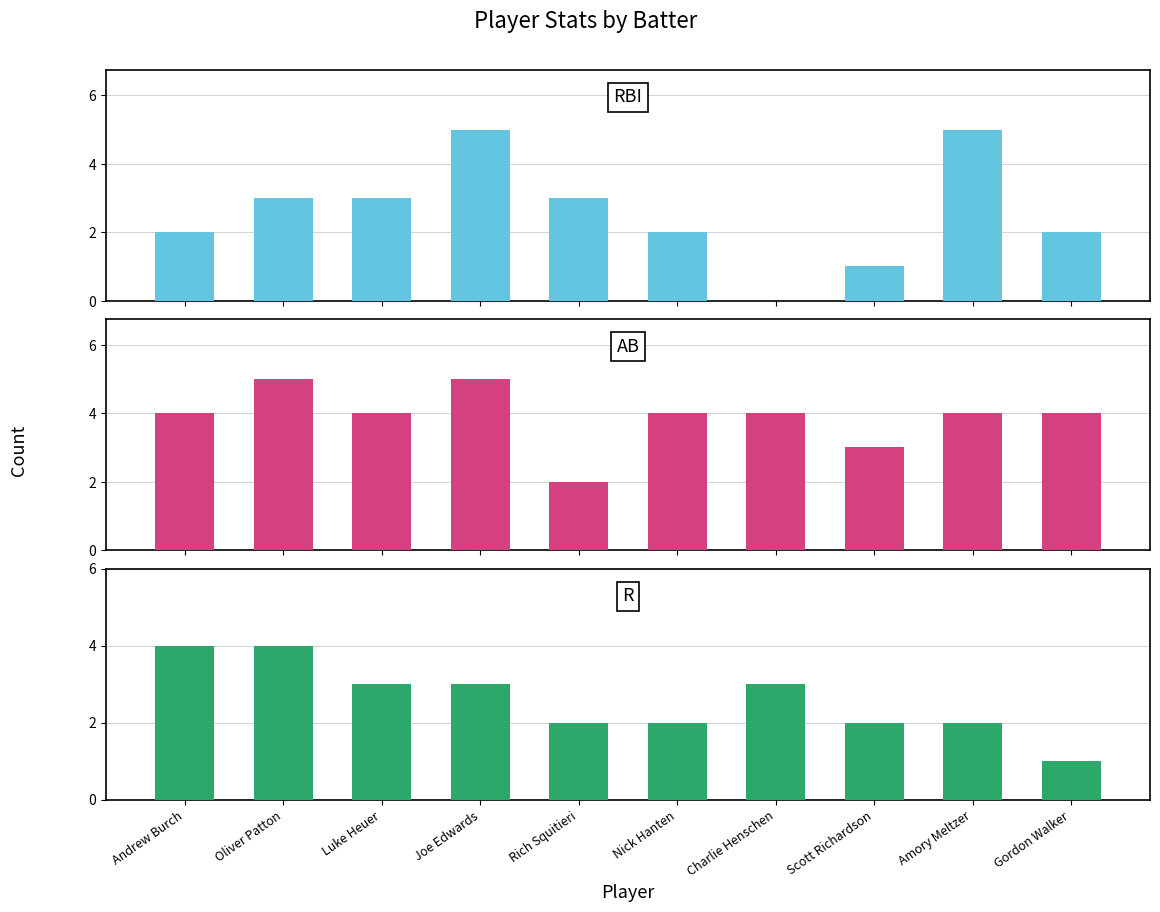

How many bars are there in each group?

3